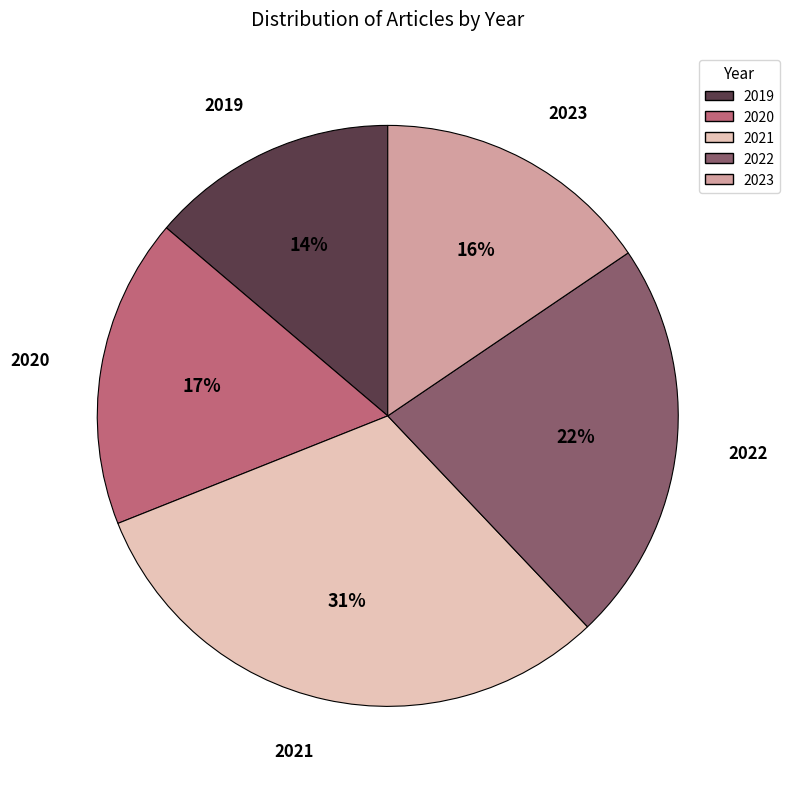

Count the number of slices in the pie.

5